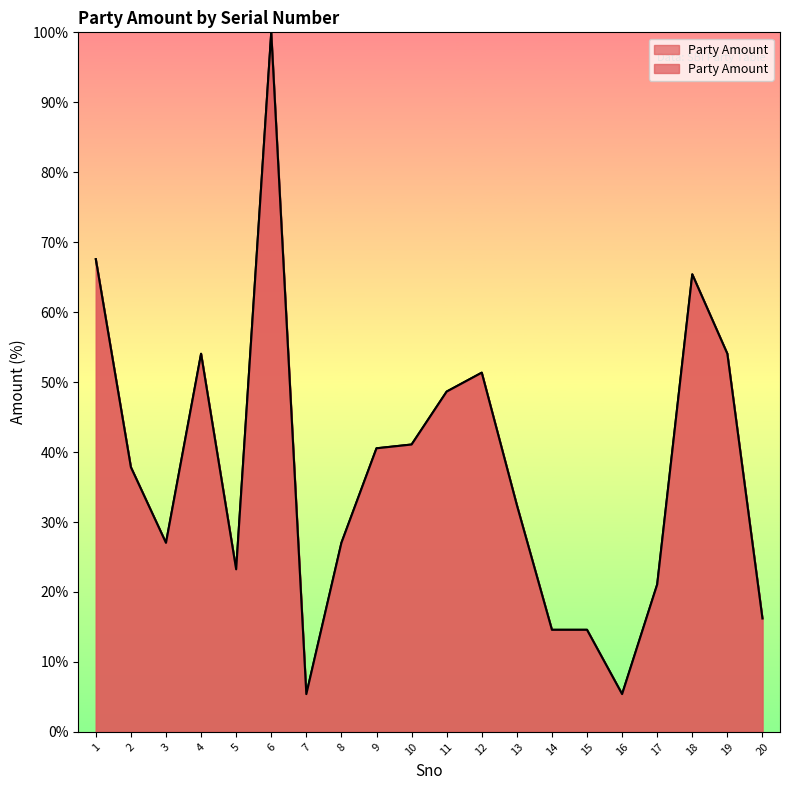

Rank the categories by value from lowest to highest.

7, 16, 14, 15, 20, 17, 5, 3, 8, 13, 2, 9, 10, 11, 12, 4, 19, 18, 1, 6